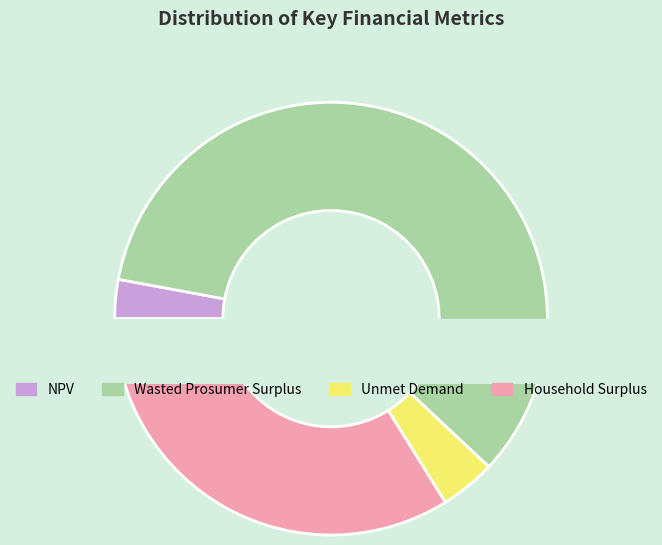

What percentage is the Unmet Demand slice, to the nearest percent?

4%